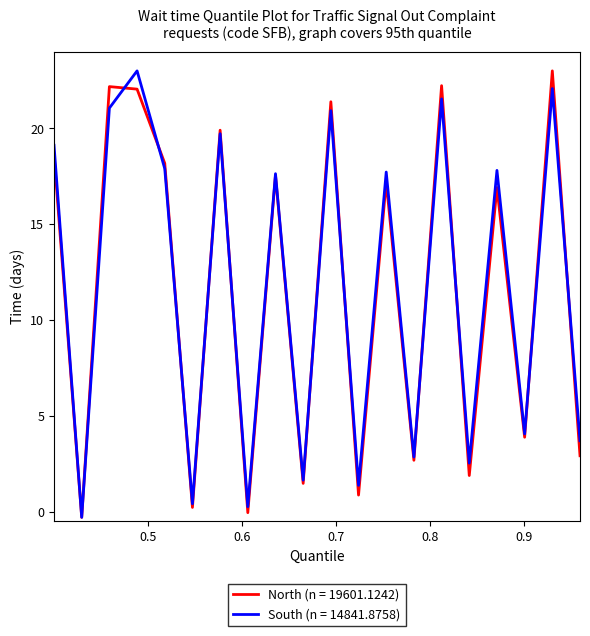

What is the maximum value for South (n = 14841.8758)?

23.0